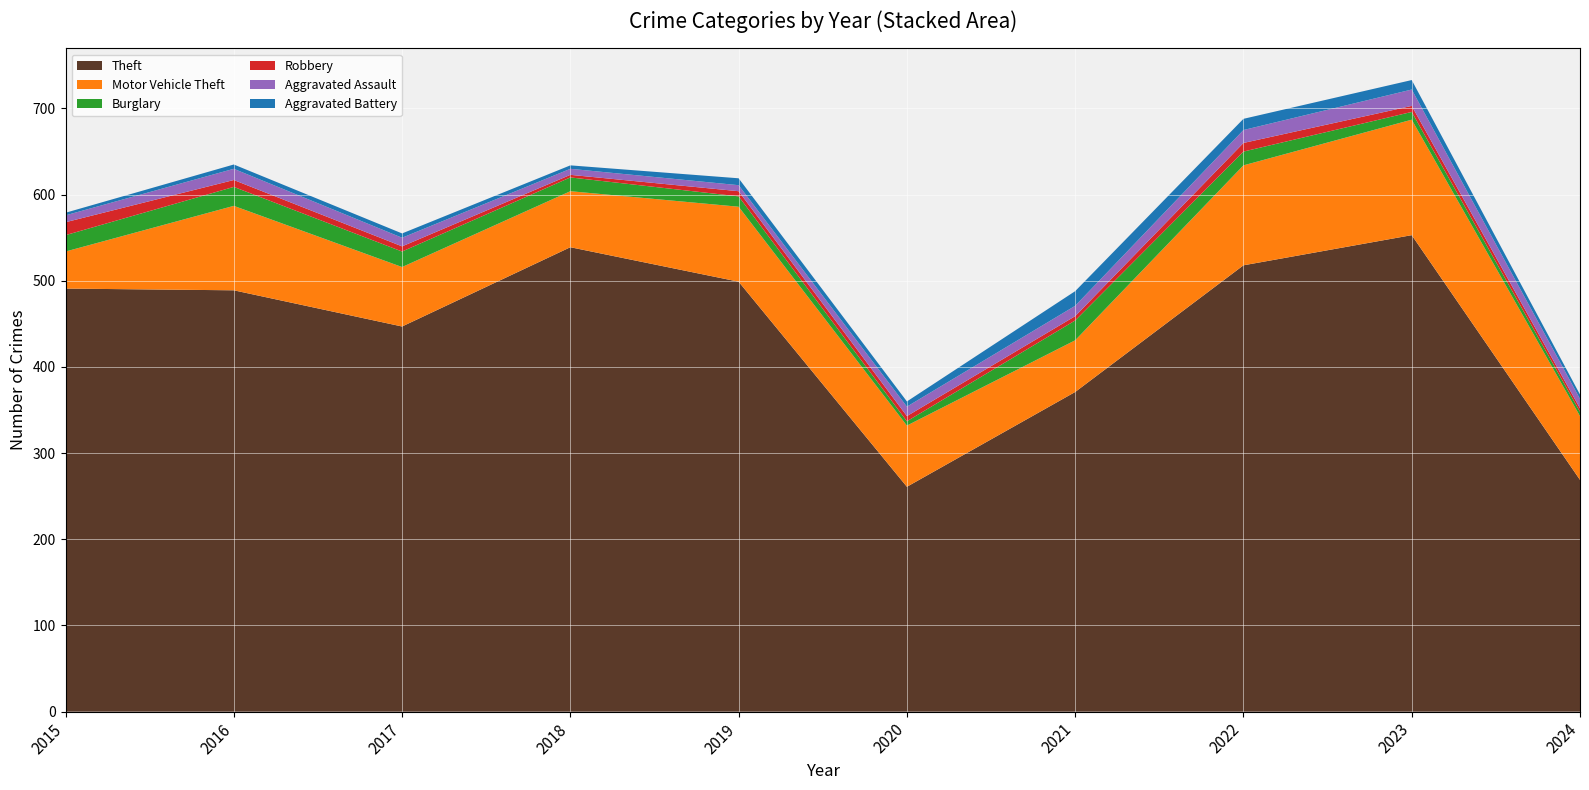

Reading left to right, list all the values displayed in this chart.

Theft: 2015=491	2016=489	2017=447	2018=539	2019=499	2020=261	2021=371	2022=518	2023=553	2024=269
Motor Vehicle Theft: 2015=43	2016=98	2017=69	2018=65	2019=87	2020=71	2021=60	2022=116	2023=134	2024=74
Burglary: 2015=19	2016=22	2017=18	2018=16	2019=12	2020=5	2021=23	2022=16	2023=9	2024=5
Robbery: 2015=15	2016=8	2017=6	2018=3	2019=6	2020=6	2021=5	2022=10	2023=7	2024=4
Aggravated Assault: 2015=8	2016=13	2017=10	2018=7	2019=7	2020=11	2021=12	2022=15	2023=19	2024=11
Aggravated Battery: 2015=3	2016=5	2017=5	2018=4	2019=8	2020=6	2021=17	2022=13	2023=11	2024=5